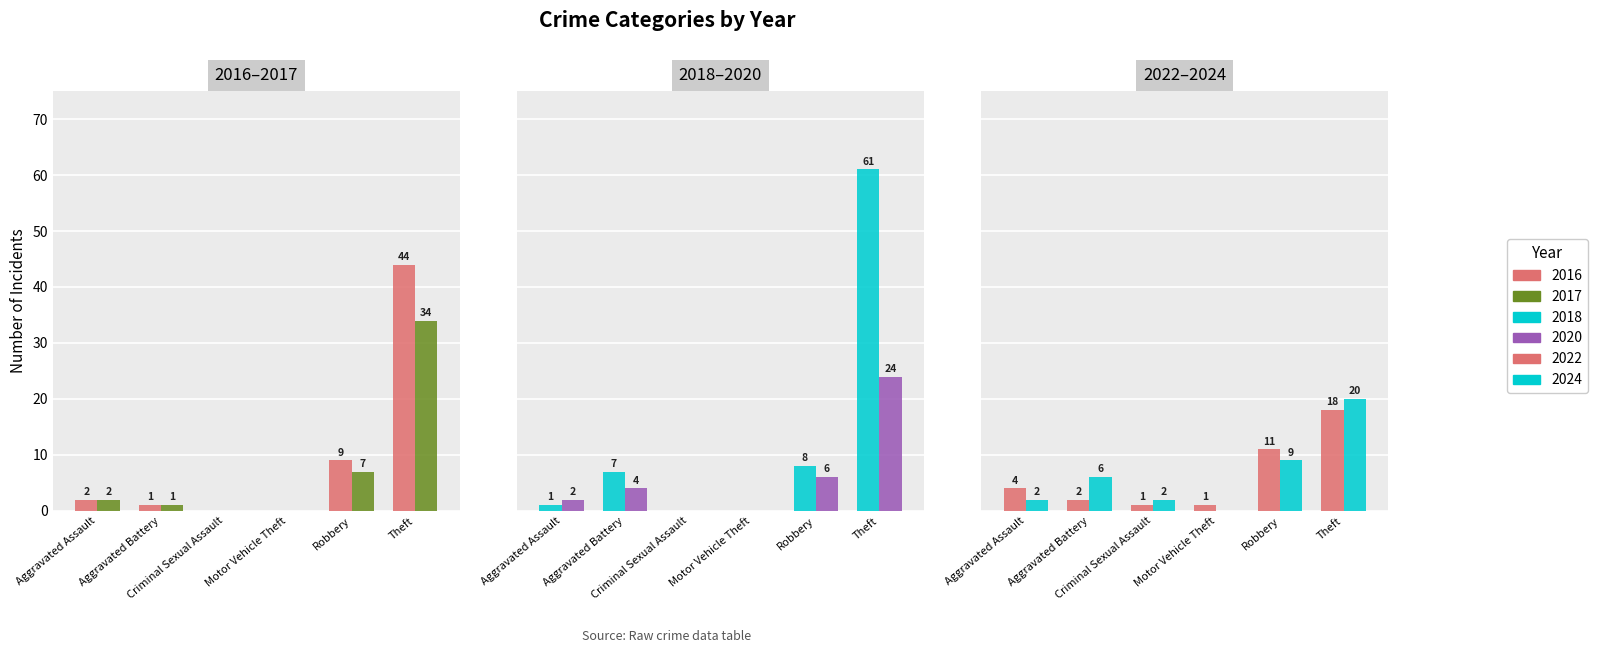

Between Motor Vehicle Theft and Robbery, which series saw the biggest shift?

2022